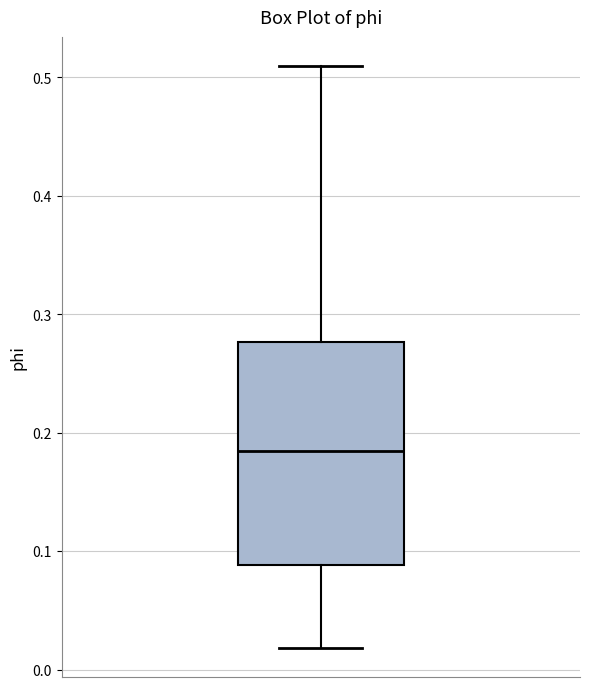

Read this box plot against the y-axis: the position of the median line, the range covered by the box, and the ends of both whiskers. The values are not printed on the chart, so give them approximately, as read against the axis.

median 0.18, box 0.09 to 0.28, whiskers 0.02 to 0.51